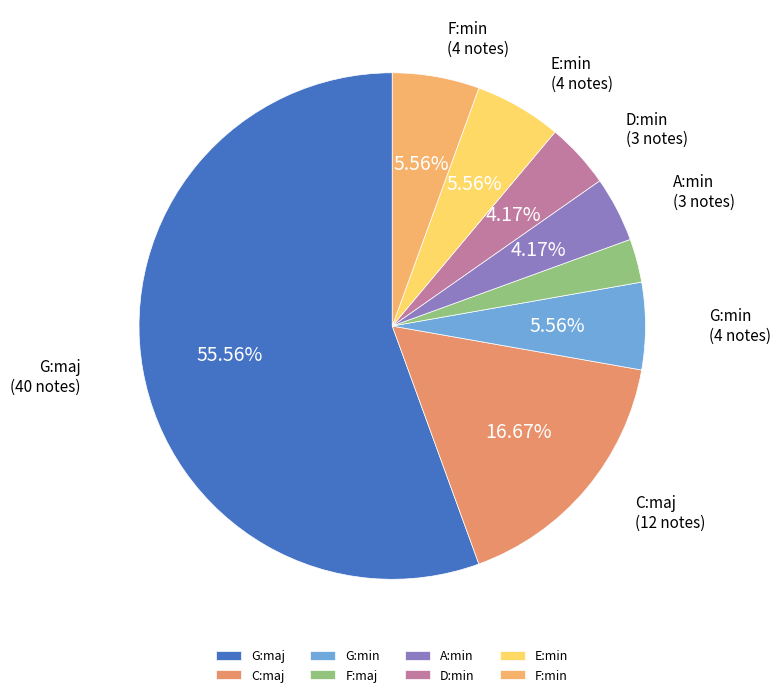

To the nearest percent, what is the average slice percentage?

12%